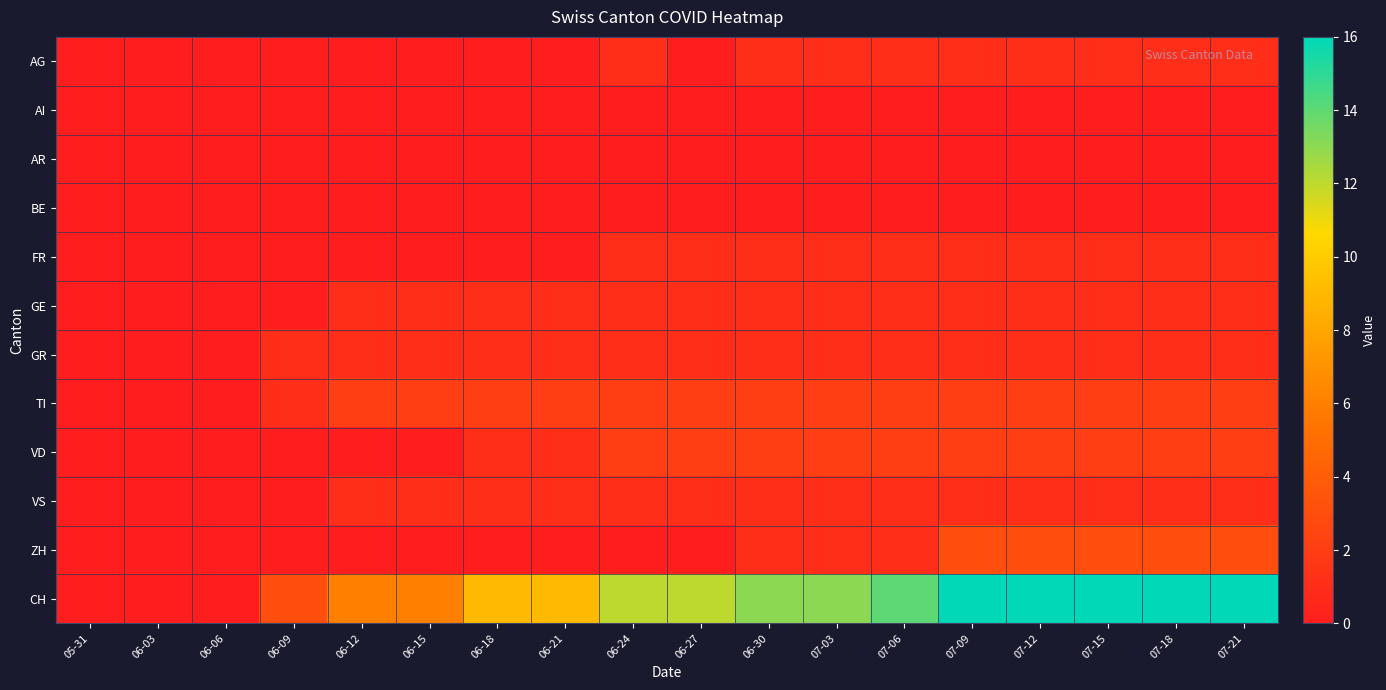

Reading left to right, list all the values displayed in this chart.

AG: 05-31=0	06-03=0	06-06=0	06-09=0	06-12=0	06-15=0	06-18=0	06-21=0	06-24=1	06-27=0	06-30=1	07-03=1	07-06=1	07-09=1	07-12=1	07-15=1	07-18=1	07-21=1
AI: 05-31=0	06-03=0	06-06=0	06-09=0	06-12=0	06-15=0	06-18=0	06-21=0	06-24=0	06-27=0	06-30=0	07-03=0	07-06=0	07-09=0	07-12=0	07-15=0	07-18=0	07-21=0
AR: 05-31=0	06-03=0	06-06=0	06-09=0	06-12=0	06-15=0	06-18=0	06-21=0	06-24=0	06-27=0	06-30=0	07-03=0	07-06=0	07-09=0	07-12=0	07-15=0	07-18=0	07-21=0
BE: 05-31=0	06-03=0	06-06=0	06-09=0	06-12=0	06-15=0	06-18=0	06-21=0	06-24=0	06-27=0	06-30=0	07-03=0	07-06=0	07-09=0	07-12=0	07-15=0	07-18=0	07-21=0
FR: 05-31=0	06-03=0	06-06=0	06-09=0	06-12=0	06-15=0	06-18=0	06-21=0	06-24=1	06-27=1	06-30=1	07-03=1	07-06=1	07-09=1	07-12=1	07-15=1	07-18=1	07-21=1
GE: 05-31=0	06-03=0	06-06=0	06-09=0	06-12=1	06-15=1	06-18=1	06-21=1	06-24=1	06-27=1	06-30=1	07-03=1	07-06=1	07-09=1	07-12=1	07-15=1	07-18=1	07-21=1
GR: 05-31=0	06-03=0	06-06=0	06-09=1	06-12=1	06-15=1	06-18=1	06-21=1	06-24=1	06-27=1	06-30=1	07-03=1	07-06=1	07-09=1	07-12=1	07-15=1	07-18=1	07-21=1
TI: 05-31=0	06-03=0	06-06=0	06-09=1	06-12=2	06-15=2	06-18=2	06-21=2	06-24=2	06-27=2	06-30=2	07-03=2	07-06=2	07-09=2	07-12=2	07-15=2	07-18=2	07-21=2
VD: 05-31=0	06-03=0	06-06=0	06-09=0	06-12=0	06-15=0	06-18=1	06-21=1	06-24=2	06-27=2	06-30=2	07-03=2	07-06=2	07-09=2	07-12=2	07-15=2	07-18=2	07-21=2
VS: 05-31=0	06-03=0	06-06=0	06-09=0	06-12=1	06-15=1	06-18=1	06-21=1	06-24=1	06-27=1	06-30=1	07-03=1	07-06=1	07-09=1	07-12=1	07-15=1	07-18=1	07-21=1
ZH: 05-31=0	06-03=0	06-06=0	06-09=0	06-12=0	06-15=0	06-18=0	06-21=0	06-24=0	06-27=0	06-30=1	07-03=1	07-06=1	07-09=3	07-12=3	07-15=3	07-18=3	07-21=3
CH: 05-31=0	06-03=0	06-06=0	06-09=3	06-12=6	06-15=6	06-18=9	06-21=9	06-24=12	06-27=12	06-30=13	07-03=13	07-06=14	07-09=16	07-12=16	07-15=16	07-18=16	07-21=16